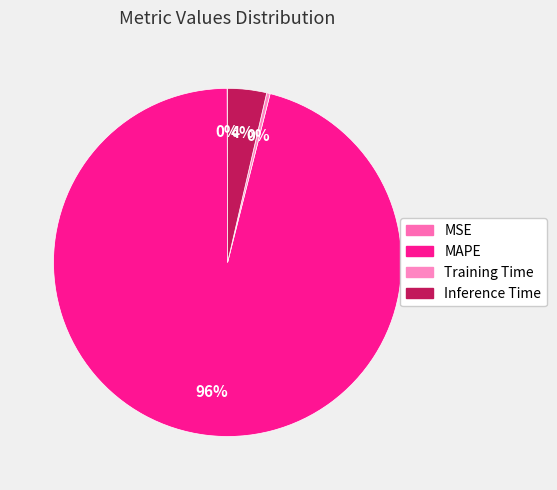

To the nearest percent, what is the difference between the MSE and MAPE slice percentages?

96%